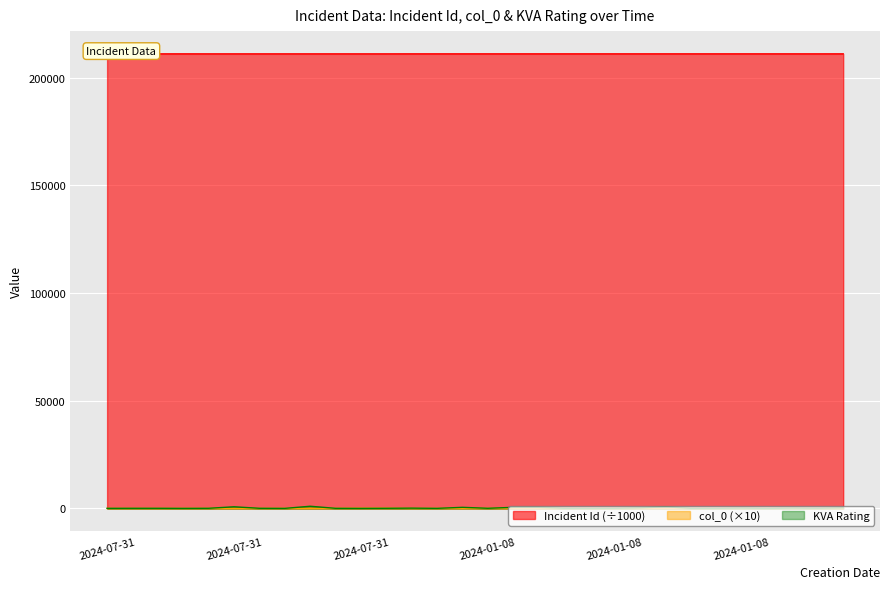

What is the highest value of the col_0 series?

130.0